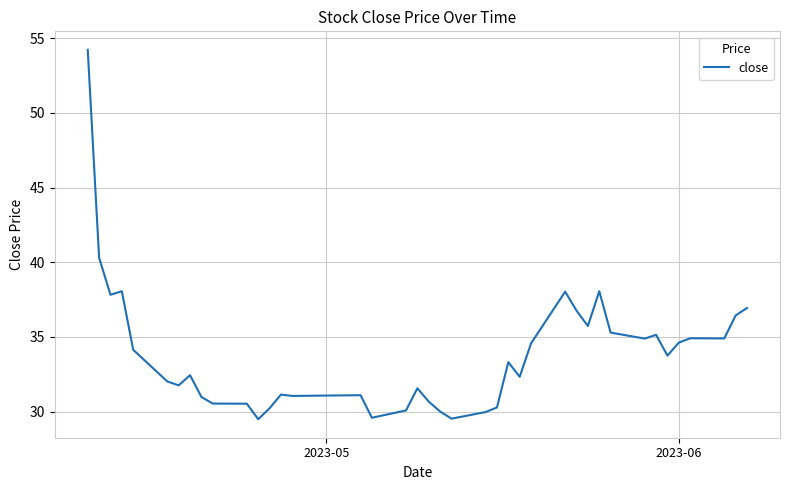

What is the minimum value shown in the chart?

29.5